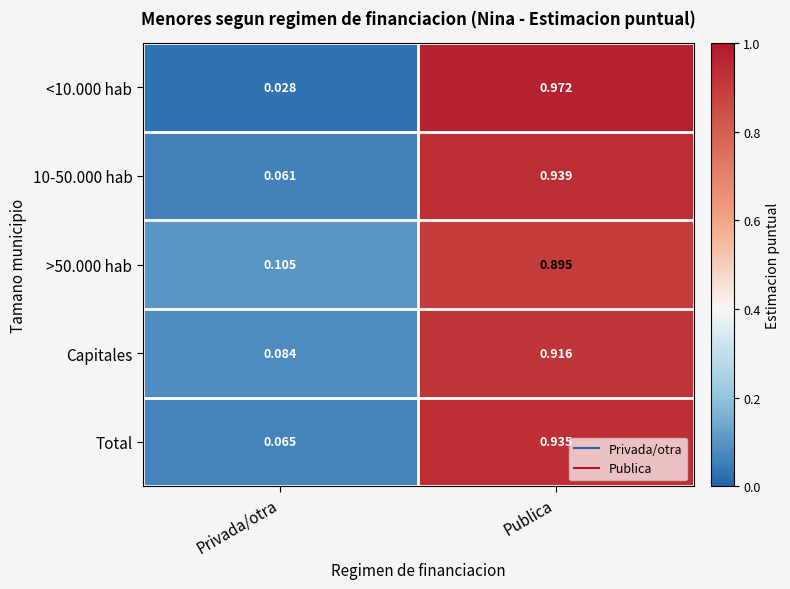

At which category does the chart reach its peak across all series?

Publica